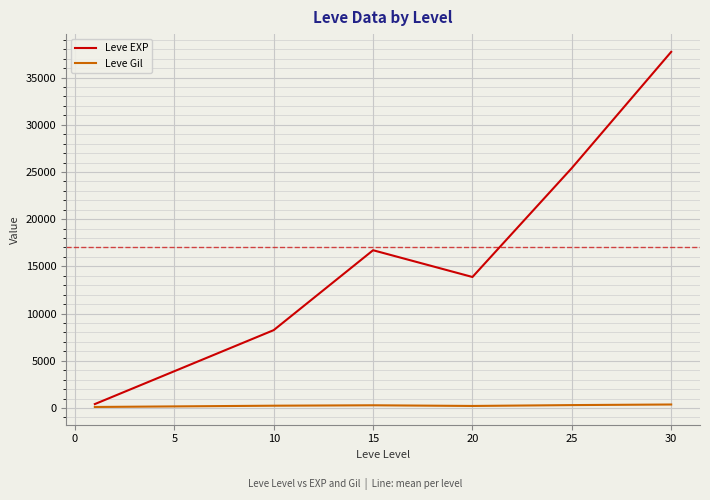

Count the Leve EXP values in the range 8250 to 25410.

4